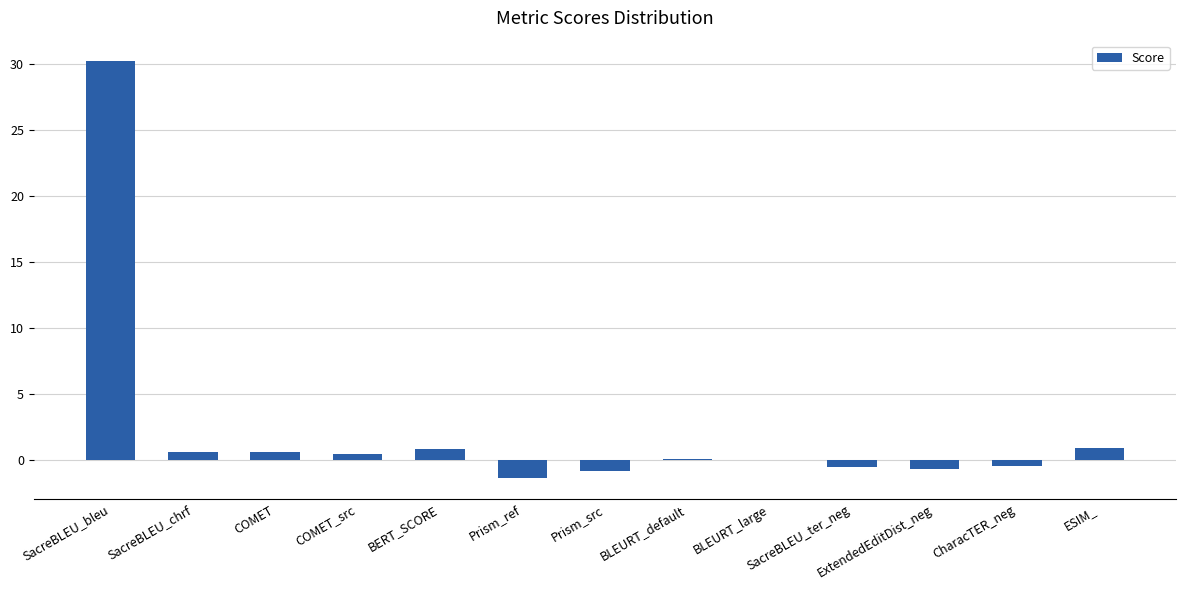

What is the maximum value shown in the chart?

30.2